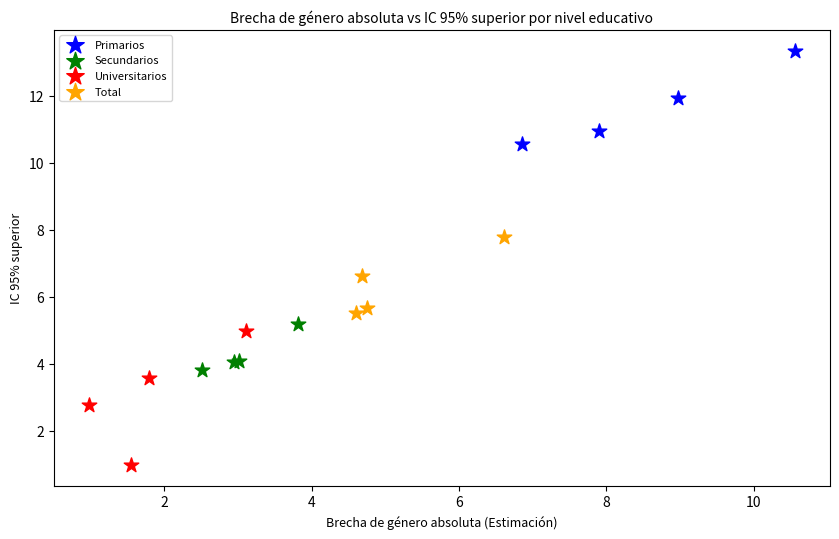

Which series reaches the maximum Y coordinate?

Primarios